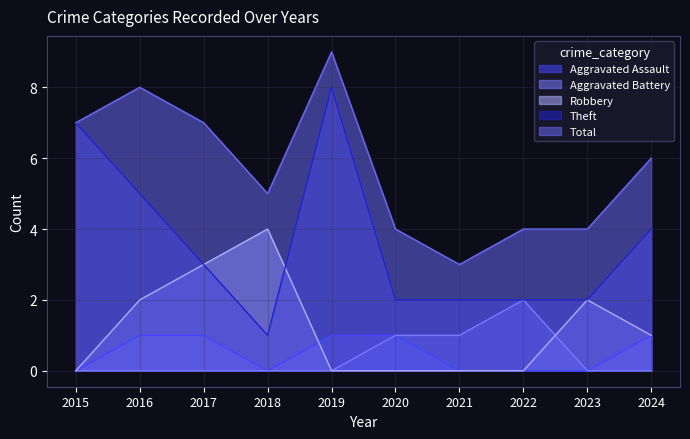

What value does the Total series have at 2019?

9